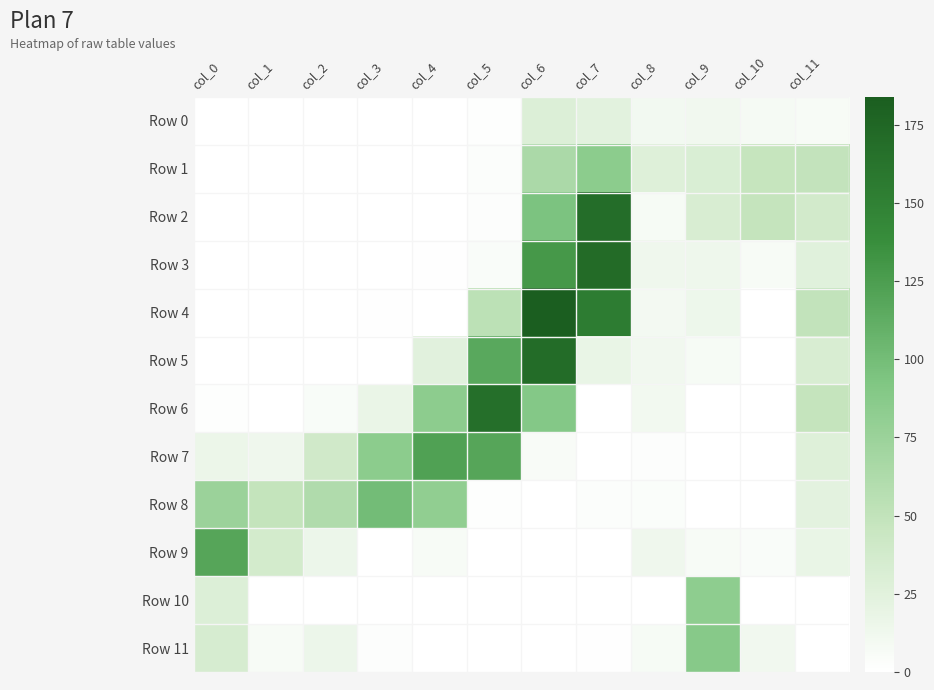

Which series changed the most between col_3 and col_8?

Row 8